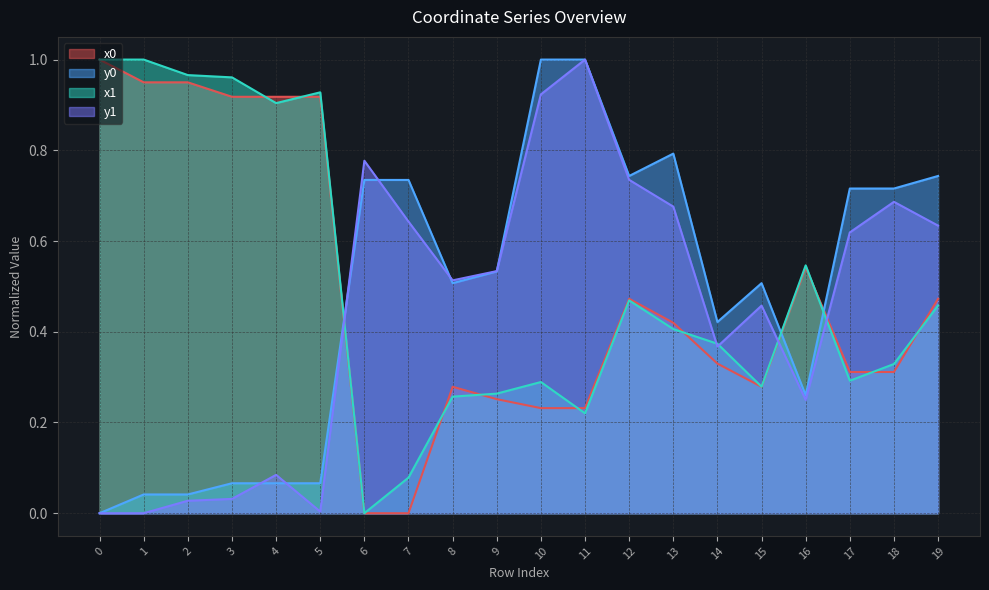

What is the approximate value of y1 at 11?

1.0